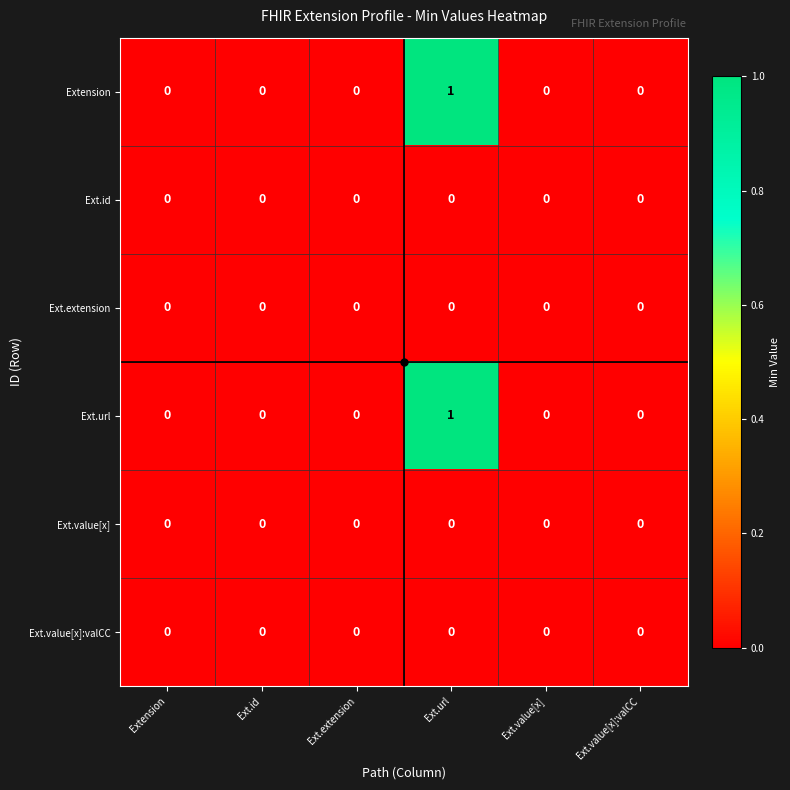

Is it true that Extension equals 1 at Ext.value[x]?

False